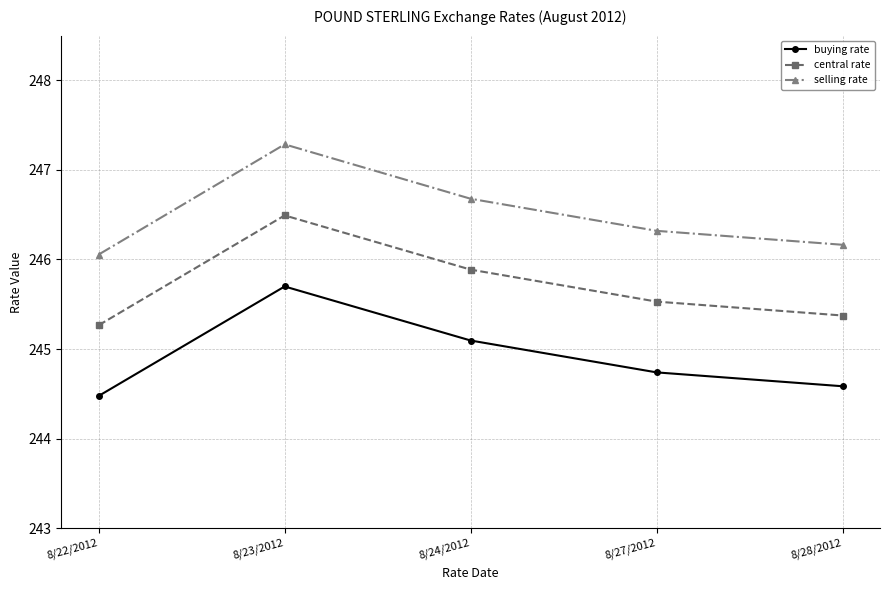

What are all the series names shown in the legend?

buying rate, central rate, selling rate